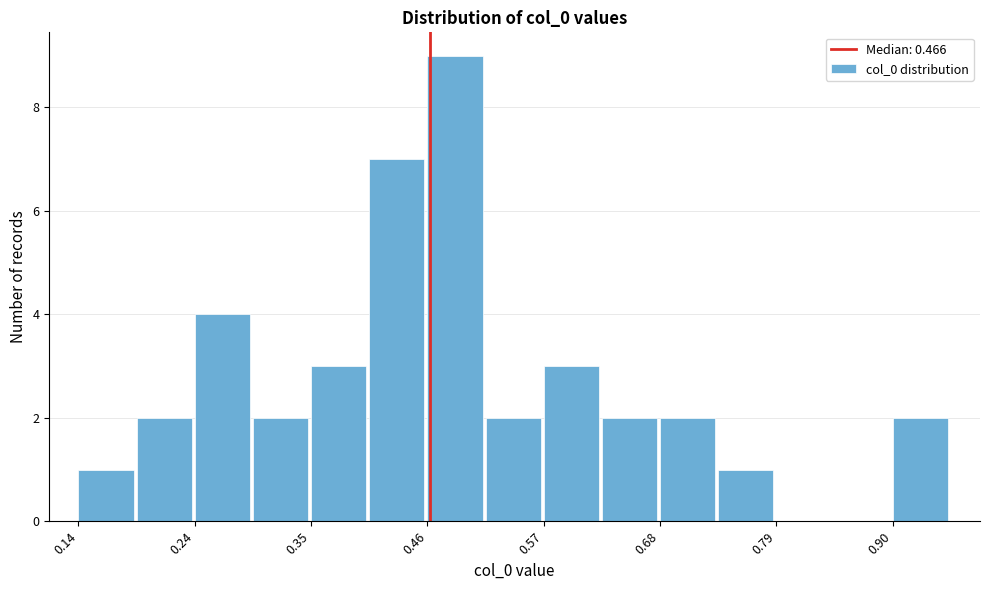

Read against the x-axis, roughly where is the centre of the tallest bar?

0.48